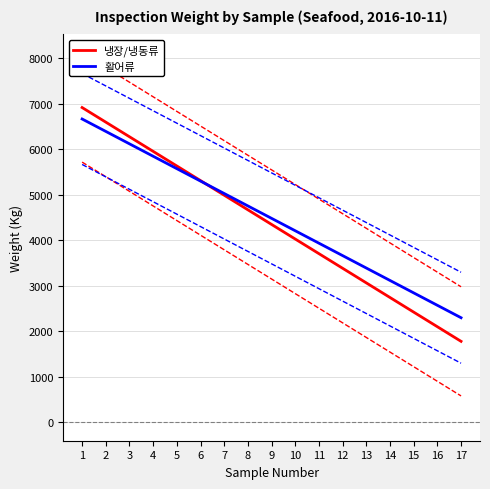

Reading right to left, extract all data points from this chart.

냉장/냉동류: 17=1779.1	16=2100.4	15=2421.7	14=2743.0	13=3064.3	12=3385.6	11=3706.9	10=4028.2	9=4349.5	8=4670.8	7=4992.1	6=5313.4	5=5634.7	4=5956.0	3=6277.3	2=6598.6	1=6919.9
활어류: 17=2298.4	16=2571.5	15=2844.6	14=3117.8	13=3390.9	12=3664.0	11=3937.1	10=4210.2	9=4483.3	8=4756.4	7=5029.5	6=5302.6	5=5575.7	4=5848.8	3=6121.9	2=6395.0	1=6668.1